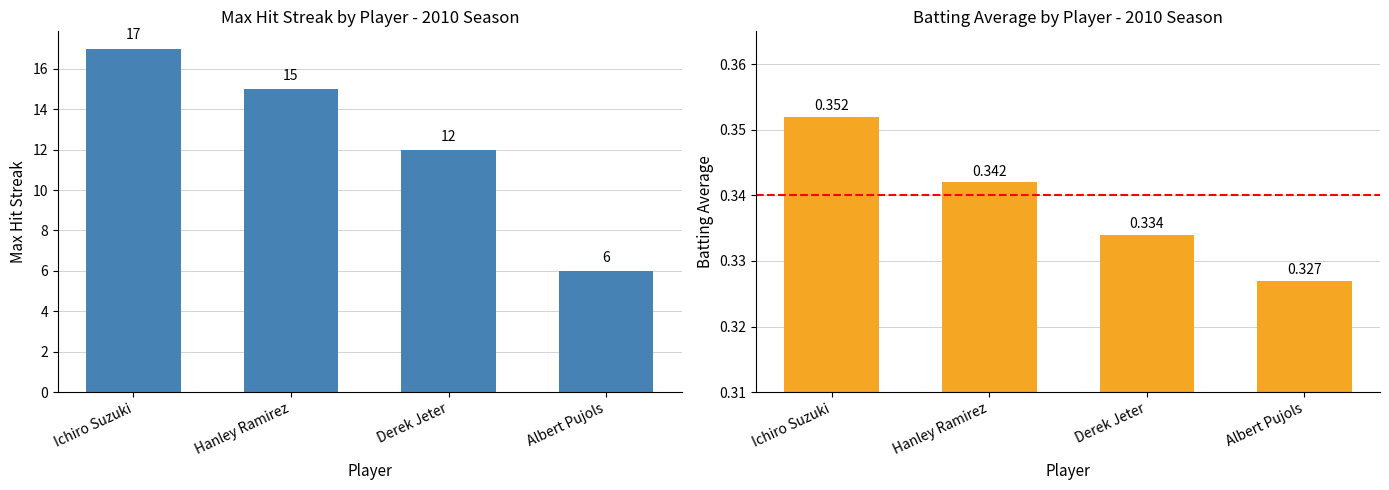

What is the difference between the maximum and second lowest values in the Max Streak series?

5.0